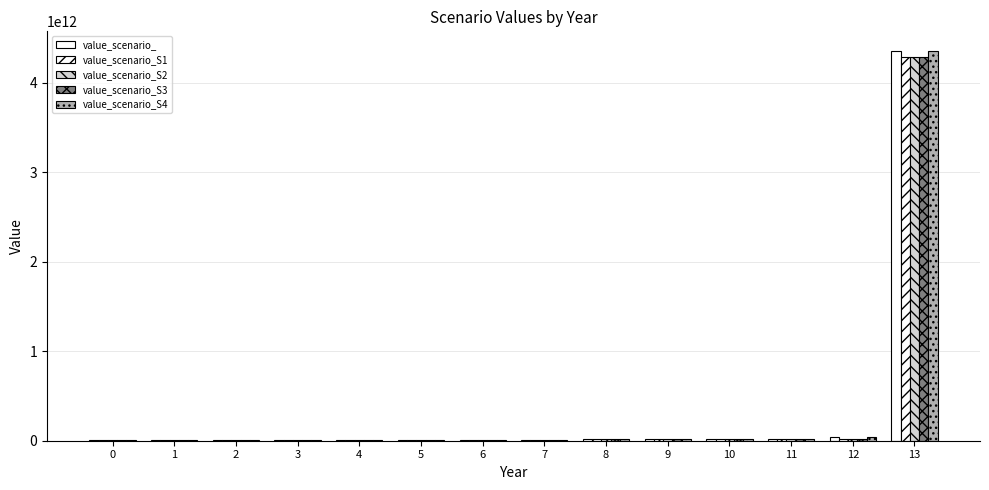

How many categories are shown in the chart?

14